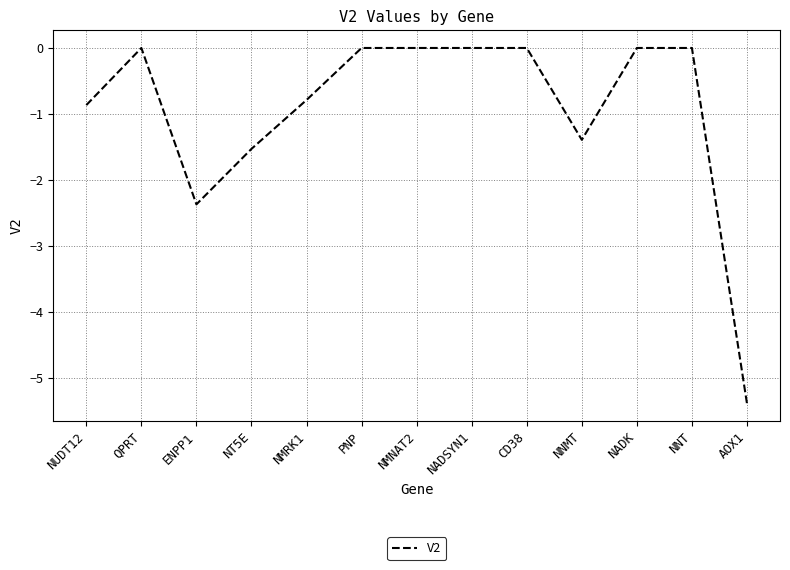

Which label corresponds to the smallest value in the chart?

AOX1